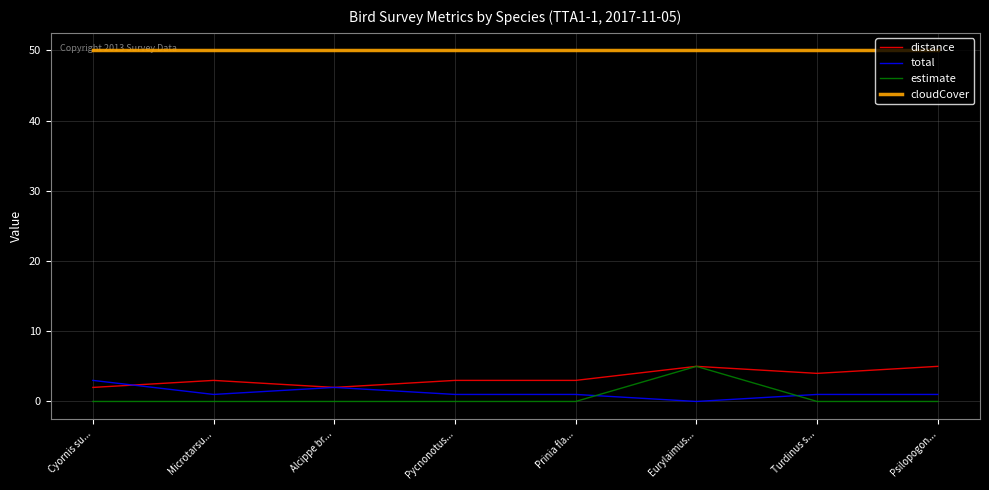

True or false: cloudCover and estimate cross at least once.

False